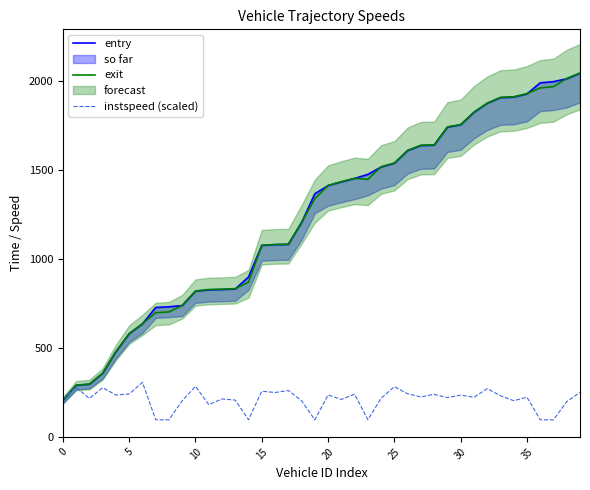

The value of exit at 35 is 1928.7. True or false?

True